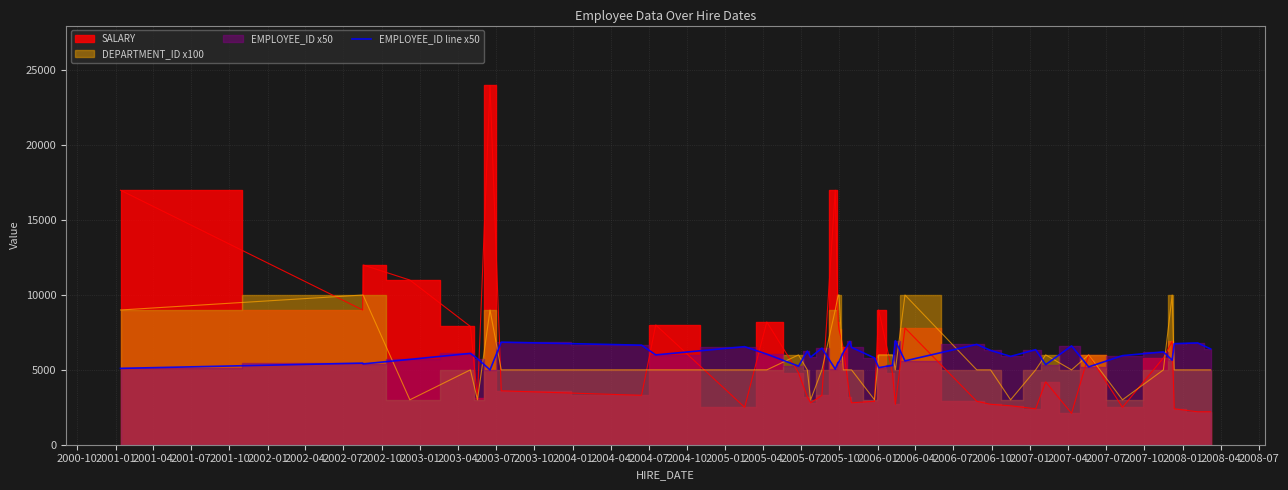

What is the maximum value for EMPLOYEE_ID line x50?

6950